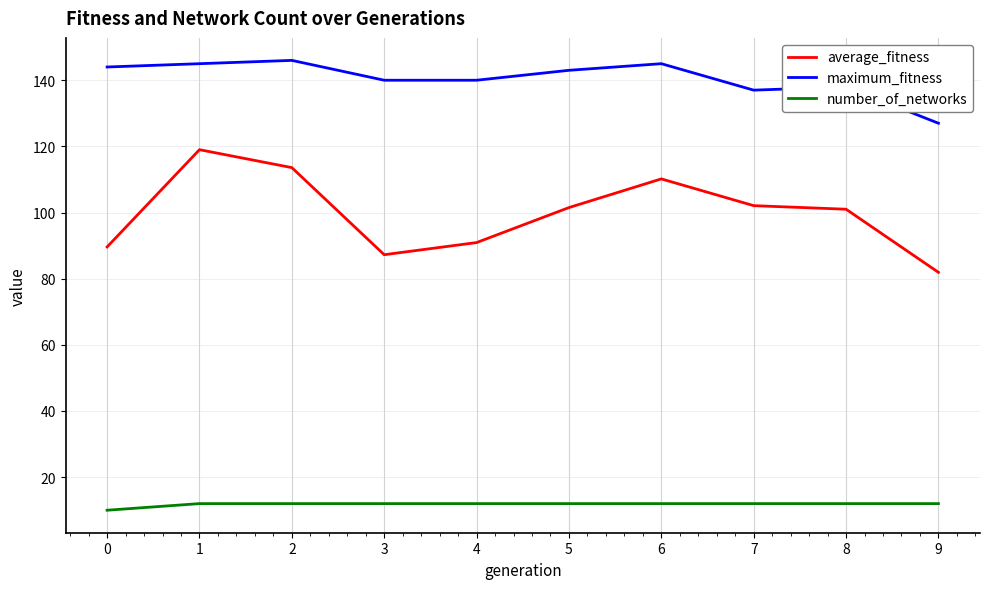

The value of maximum_fitness at 5 is 143.0. True or false?

True